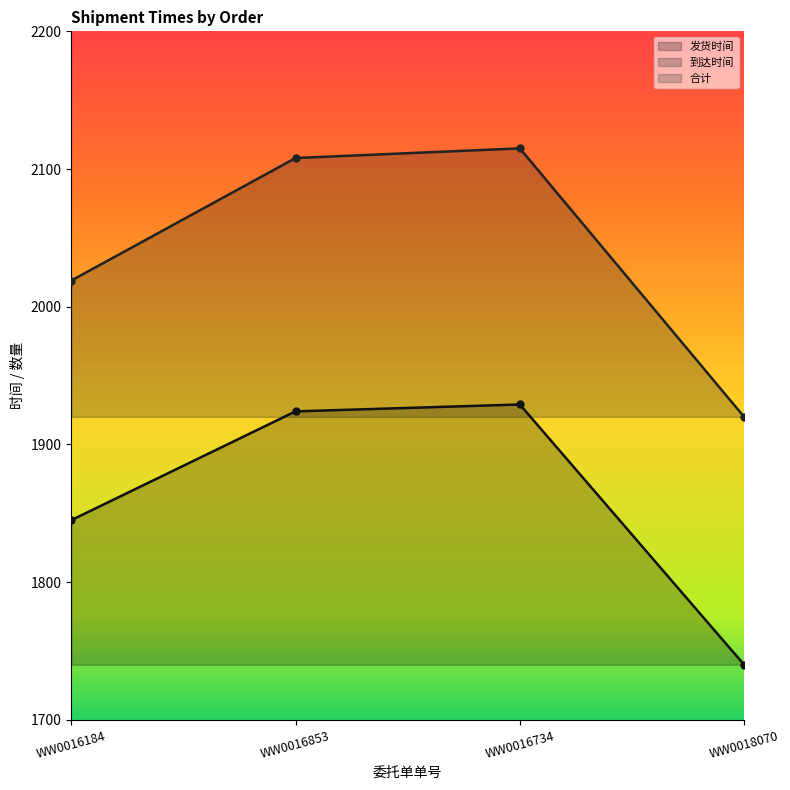

True or false: 到达时间 has a value of 2115 at WW0016734.

True